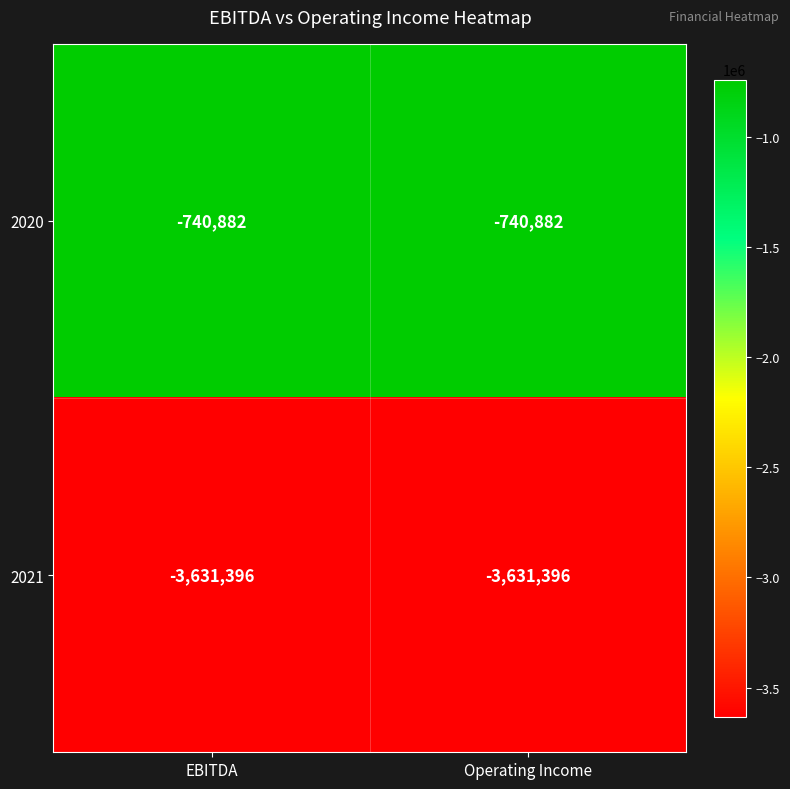

What is the sum of all 2020 values?

-1481764